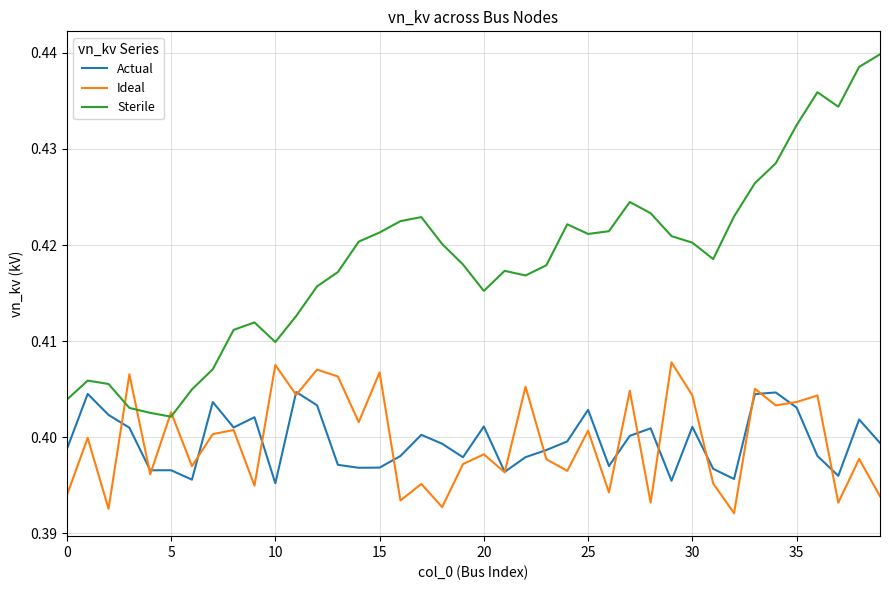

Which series has the largest range (max minus min)?

Sterile